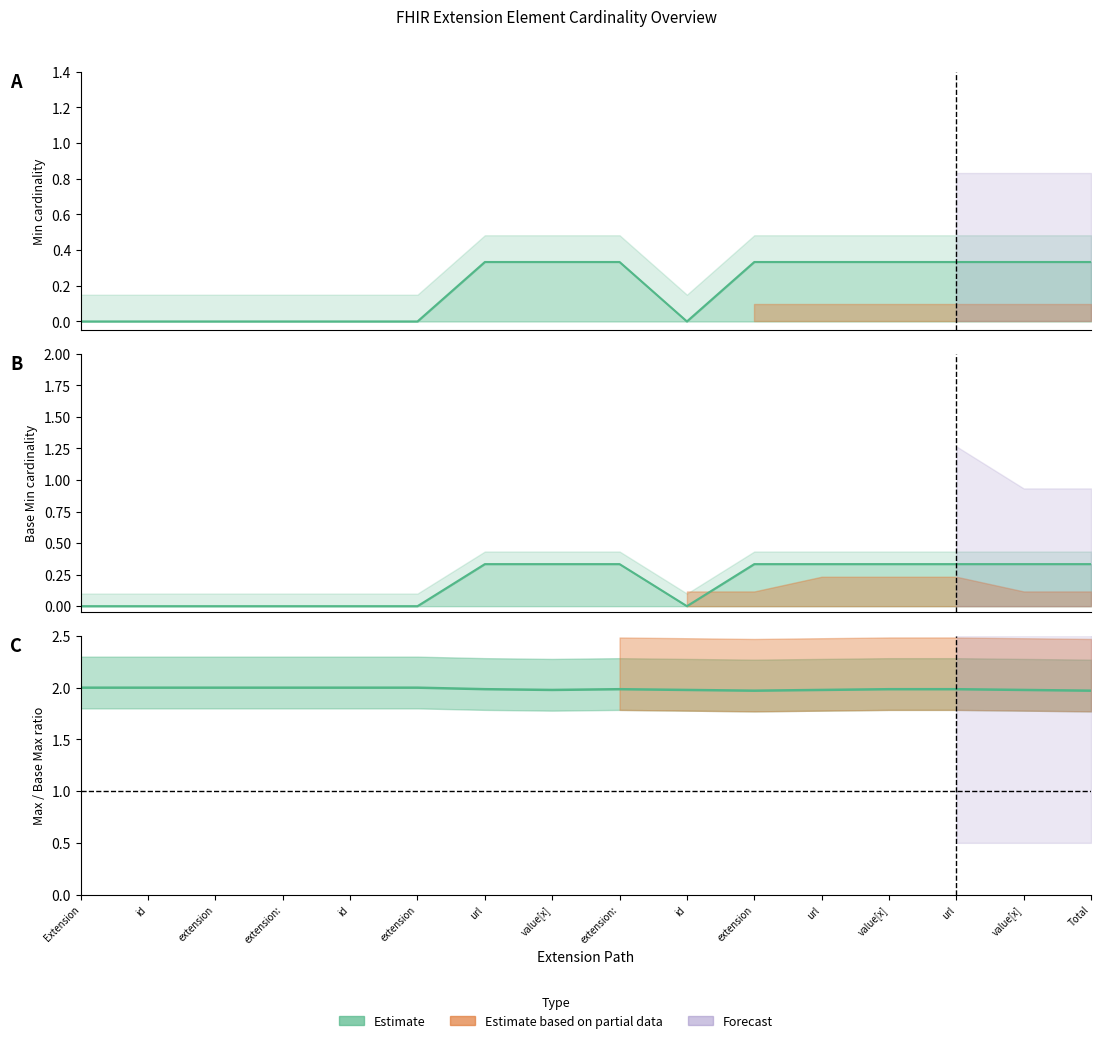

Does the chart display data point markers on the line(s)?

No